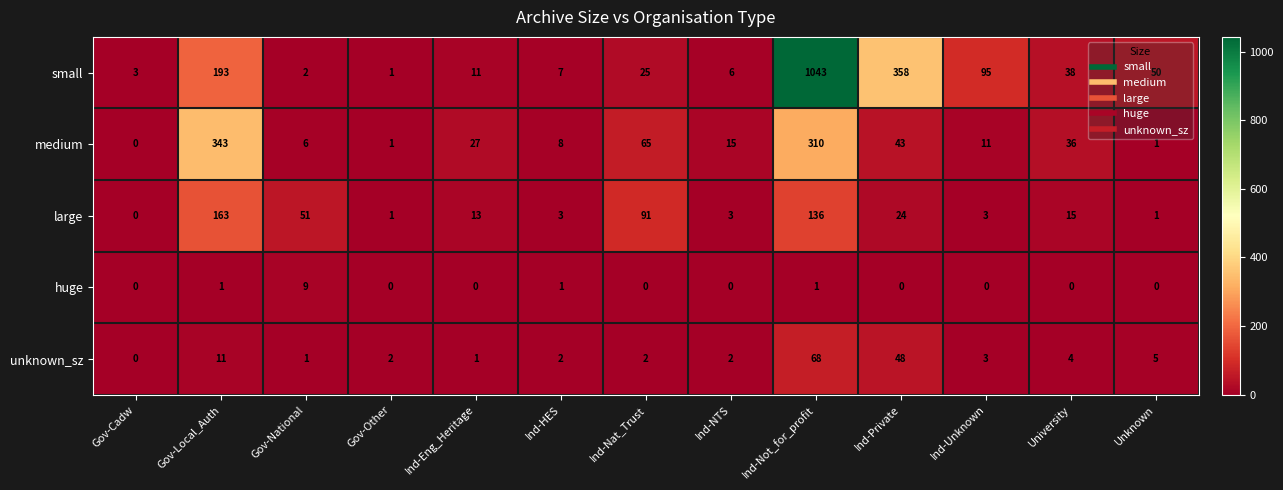

The value of unknown_sz at Gov-Other is 3. True or false?

False